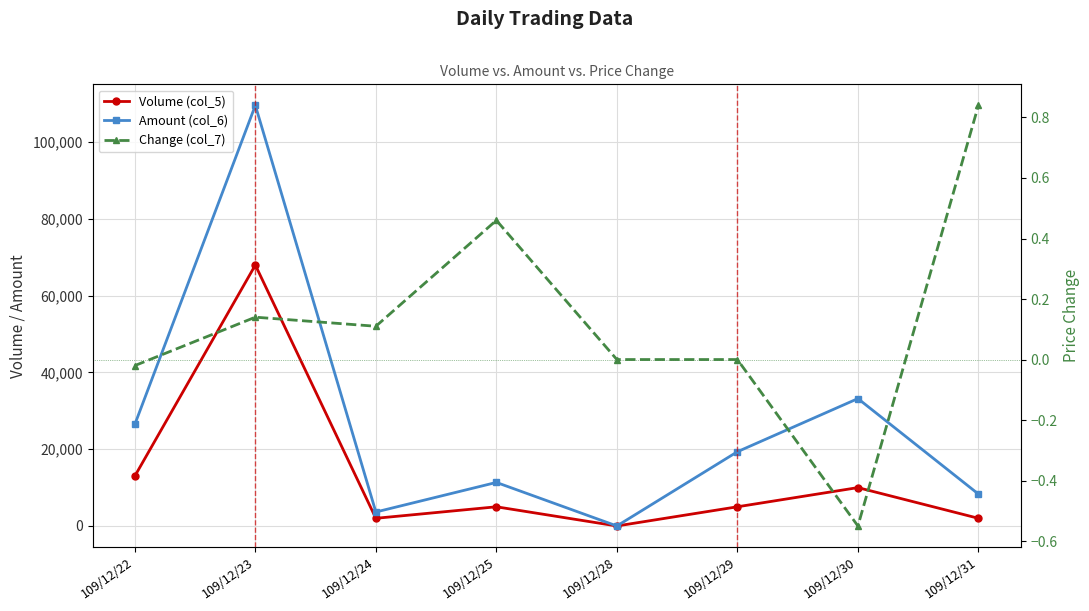

How many data points in Amount (col_6) are above 19350?

3